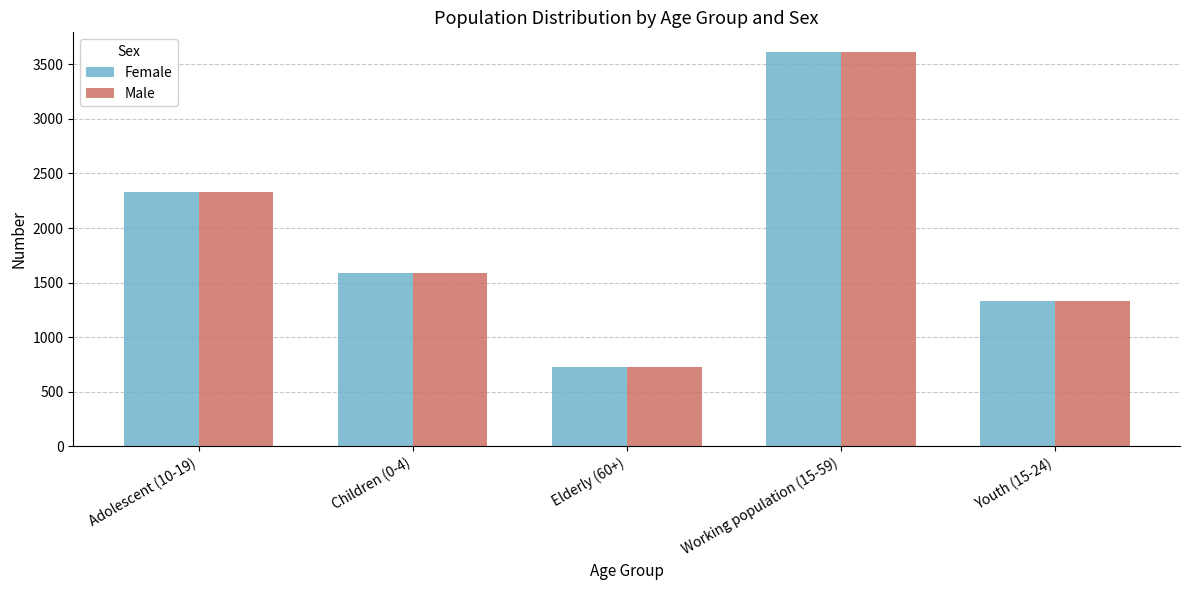

The Female series shows 1336 at Youth (15-24). True or false?

True